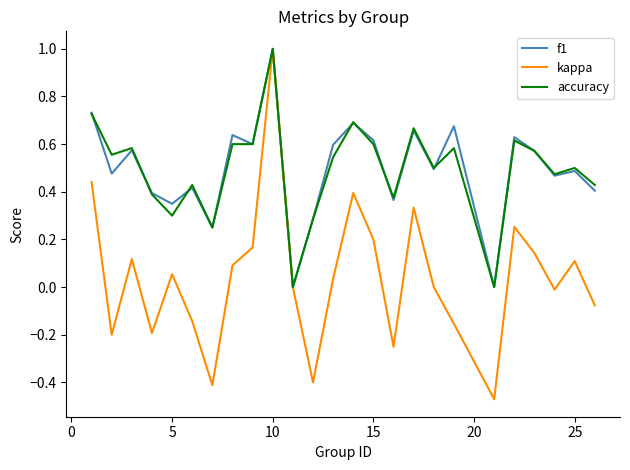

Does the chart display data point markers on the line(s)?

No